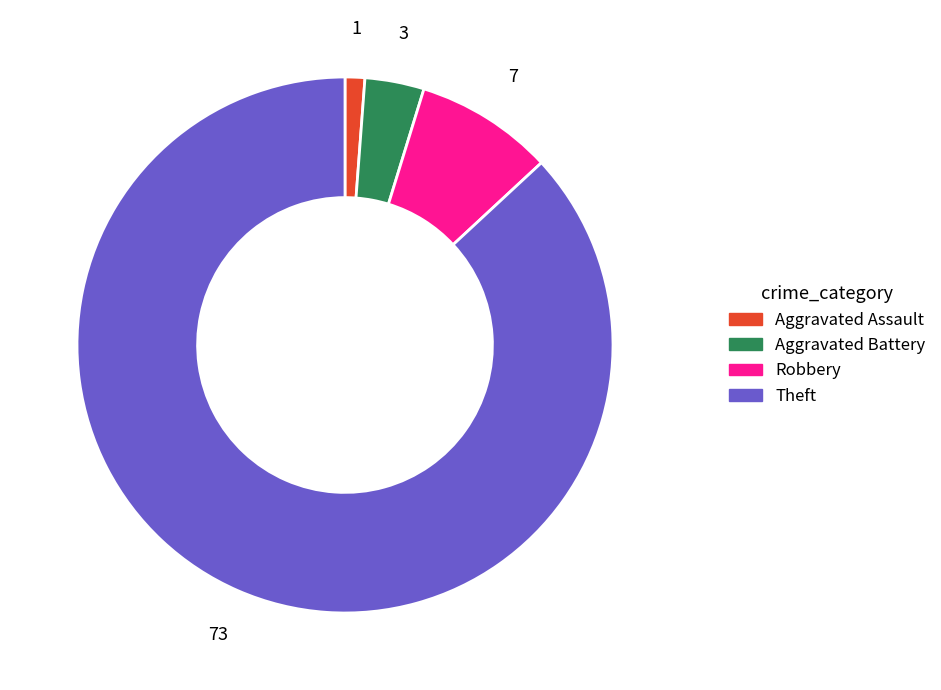

Is it true that Theft is 87% of the pie?

True